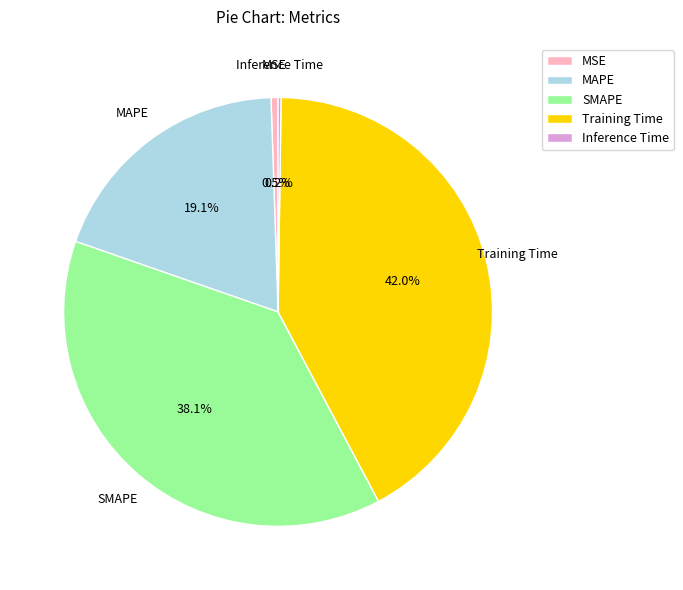

Do Training Time and SMAPE together represent more than half of the pie?

Yes